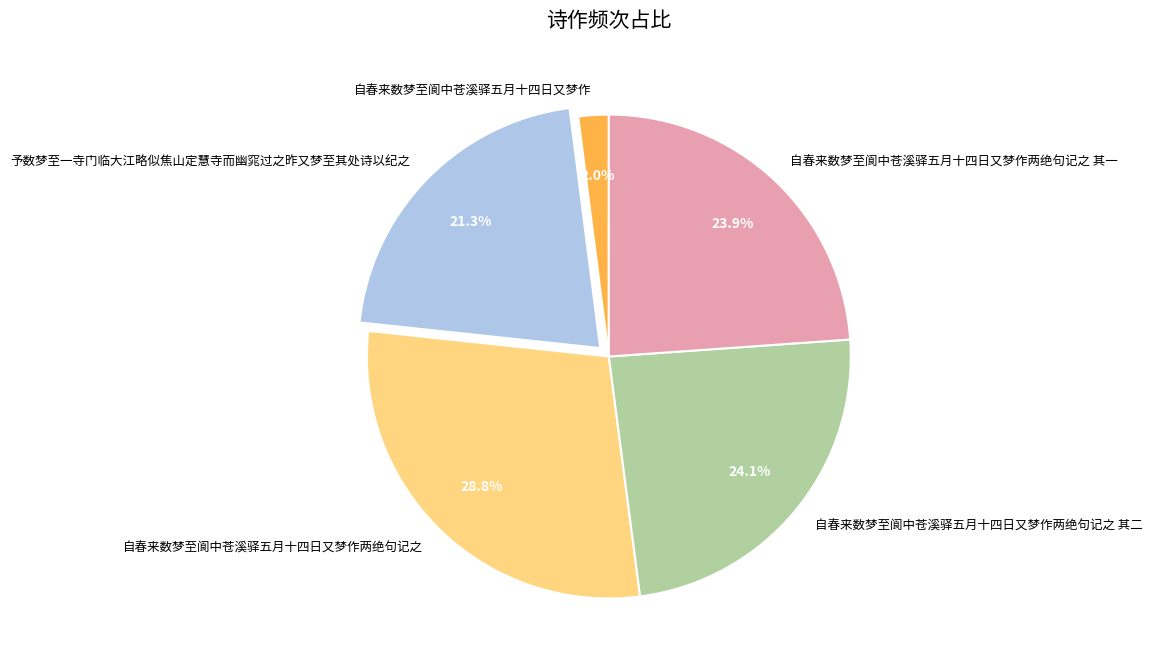

Does any single category account for the majority?

No